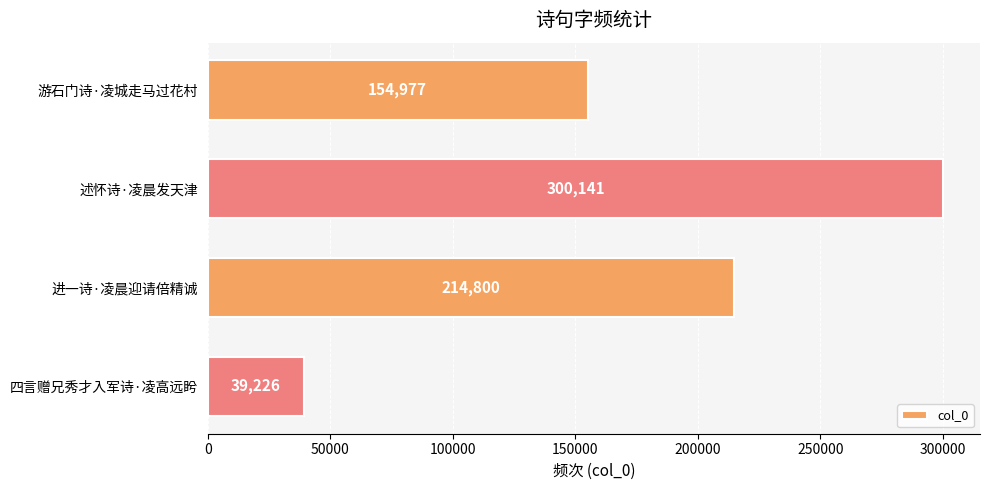

What is the sum of all values?

709144